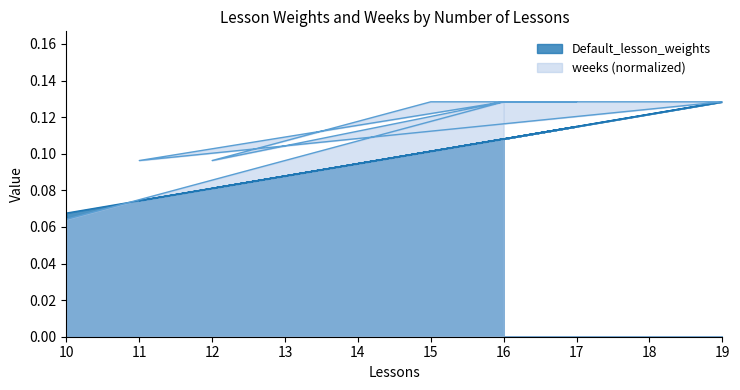

How many weeks values are between 0 and 1?

10